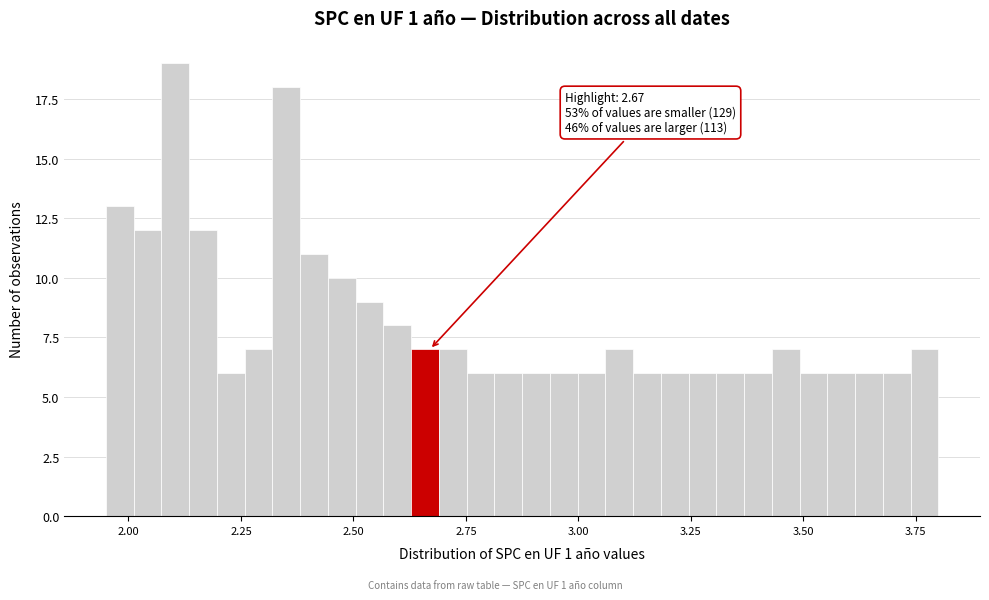

Around what value on the x-axis is the tallest bar? Give the approximate position of its centre, as read against the axis.

2.10